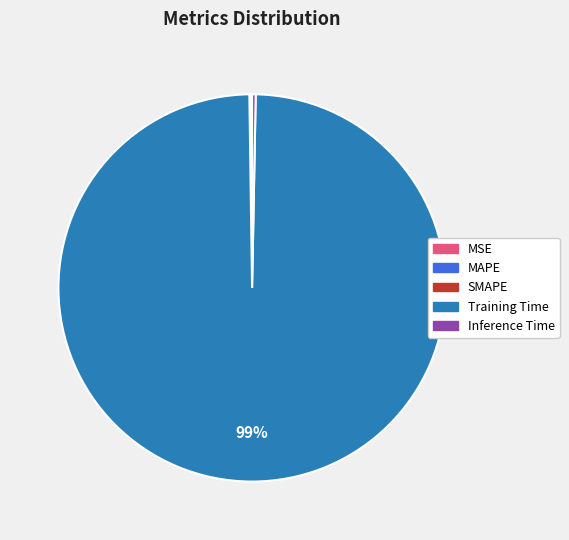

Is there any slice that represents more than half of the pie?

Yes